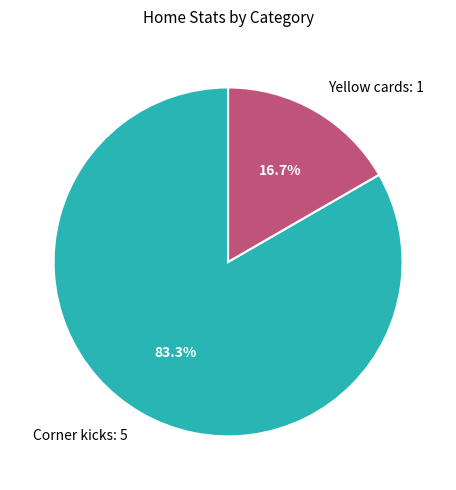

Approximately how many times larger is the value at Corner kicks: 5 compared to Yellow cards: 1?

5.0